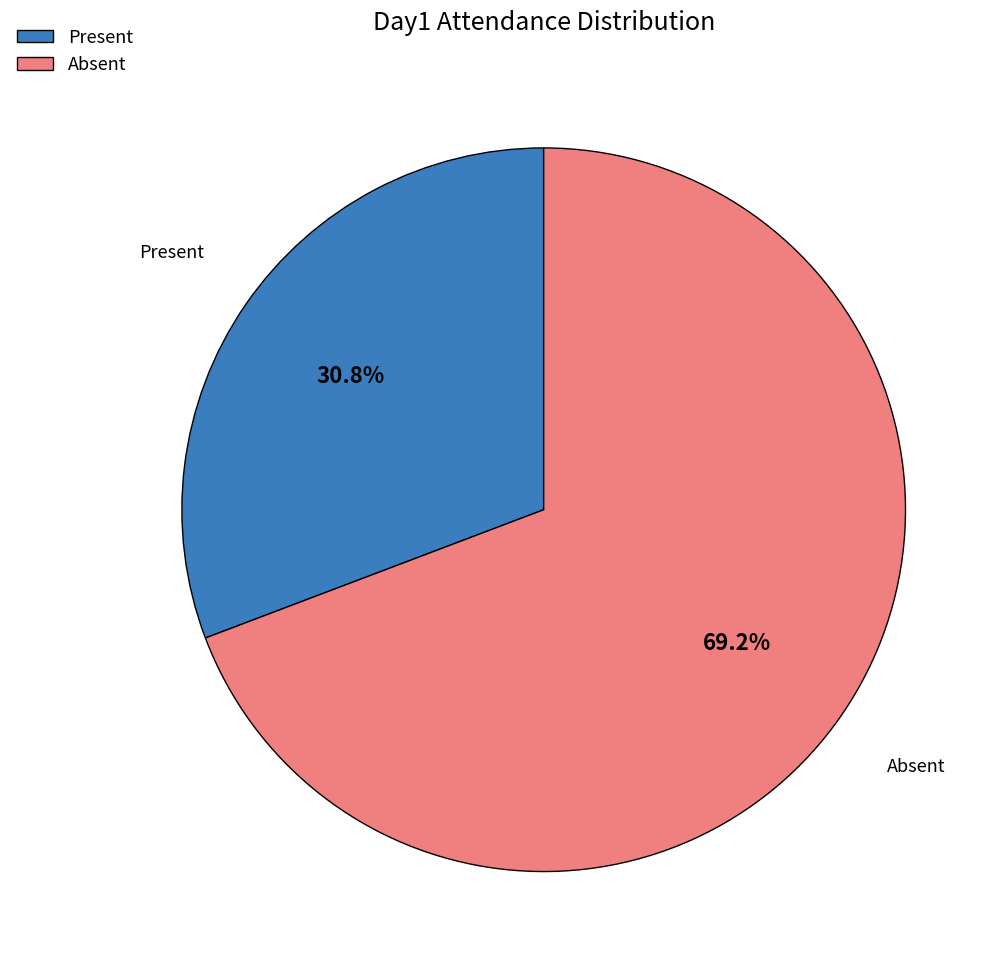

Is there a majority slice in this chart?

Yes